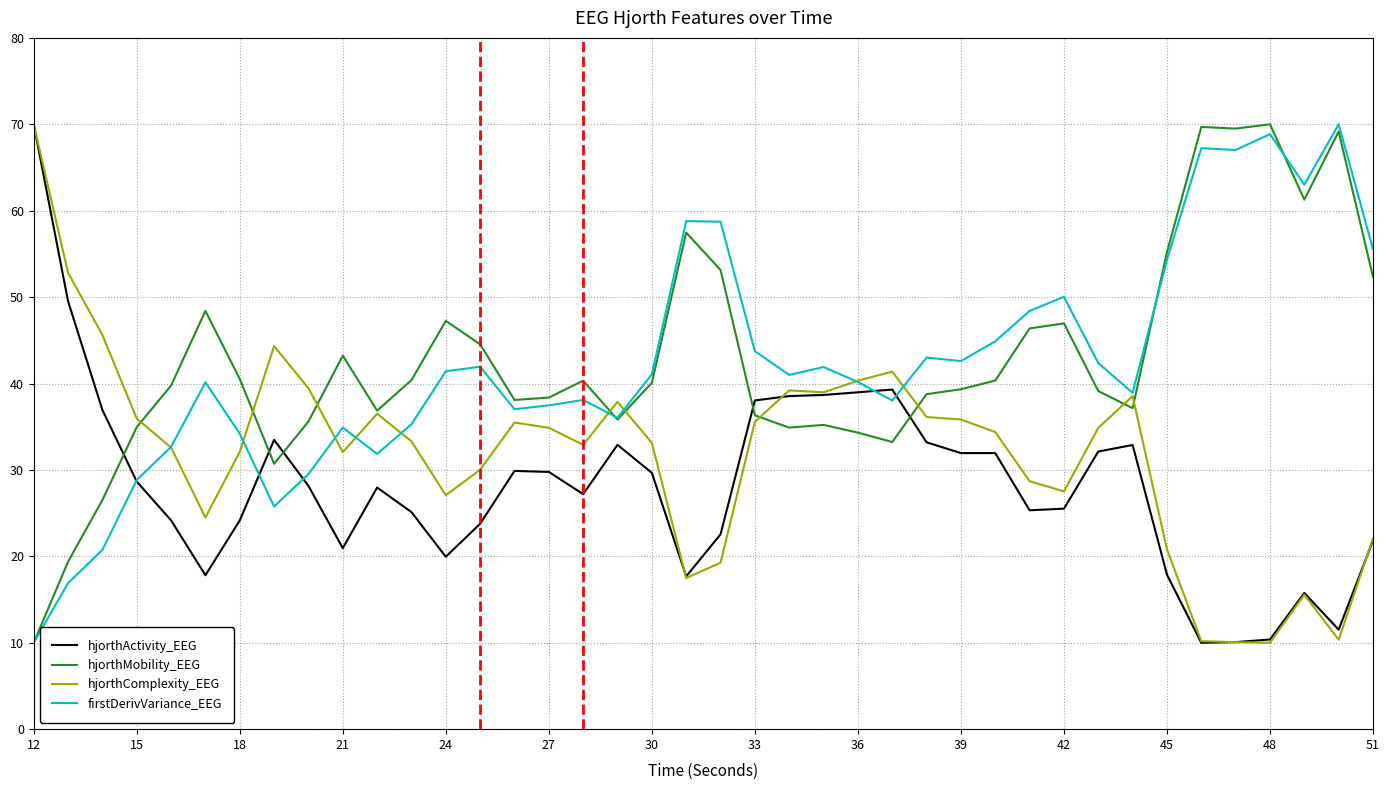

What is the minimum value shown in the chart?

10.0